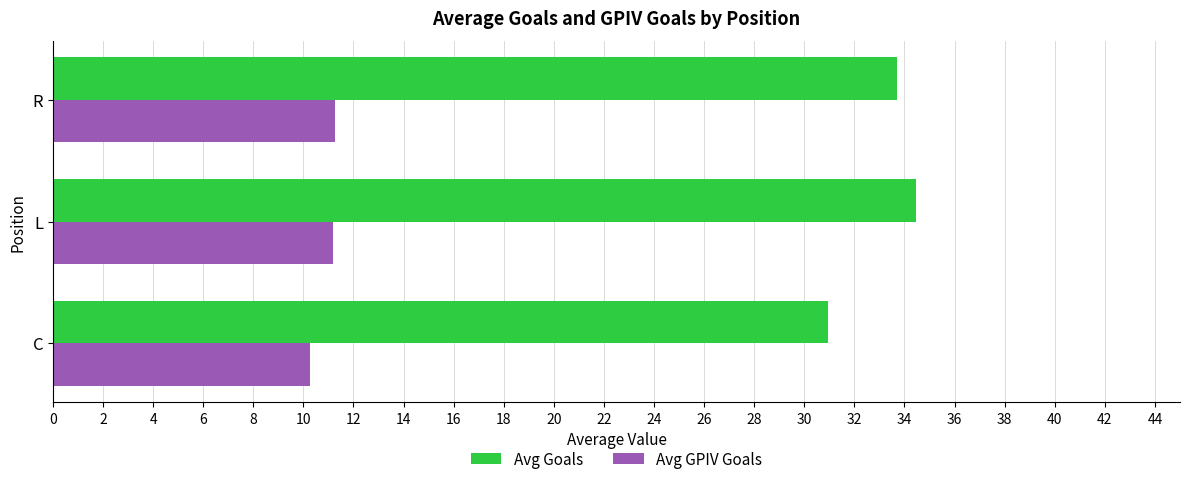

What is the spread (max minus min) of values at L?

23.3